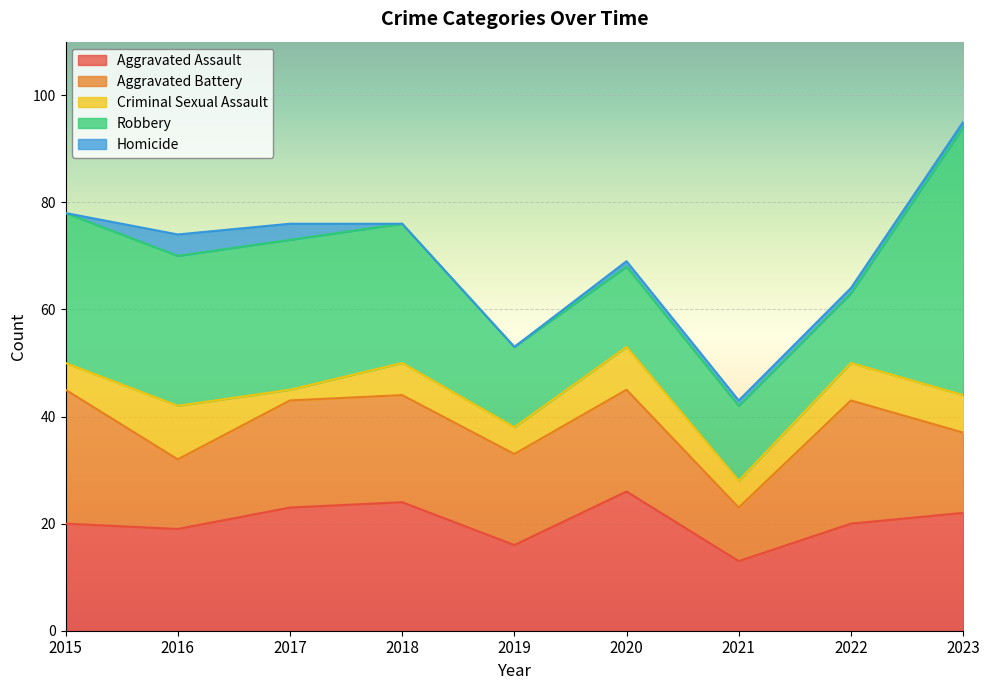

Reading left to right, extract all data points from this chart.

Aggravated Assault: 2015=20	2016=19	2017=23	2018=24	2019=16	2020=26	2021=13	2022=20	2023=22
Aggravated Battery: 2015=25	2016=13	2017=20	2018=20	2019=17	2020=19	2021=10	2022=23	2023=15
Criminal Sexual Assault: 2015=5	2016=10	2017=2	2018=6	2019=5	2020=8	2021=5	2022=7	2023=7
Robbery: 2015=28	2016=28	2017=28	2018=26	2019=15	2020=15	2021=14	2022=13	2023=50
Homicide: 2015=0	2016=4	2017=3	2018=0	2019=0	2020=1	2021=1	2022=1	2023=1